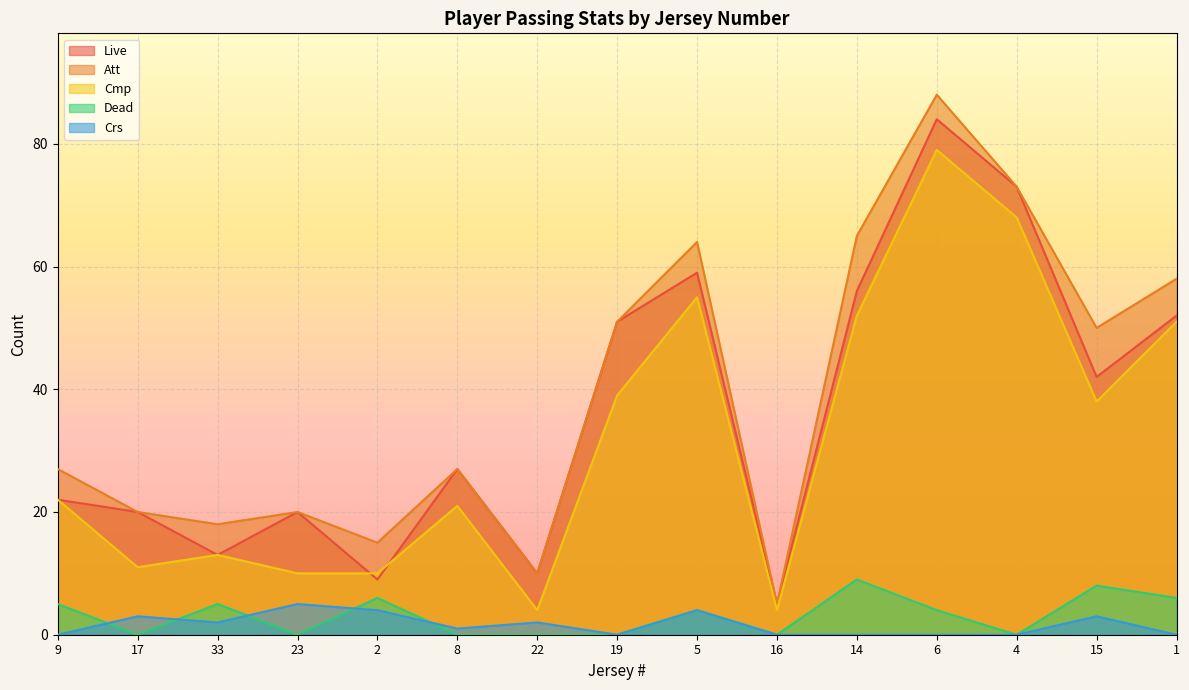

What are all the series names shown in the legend?

Live, Att, Cmp, Dead, Crs